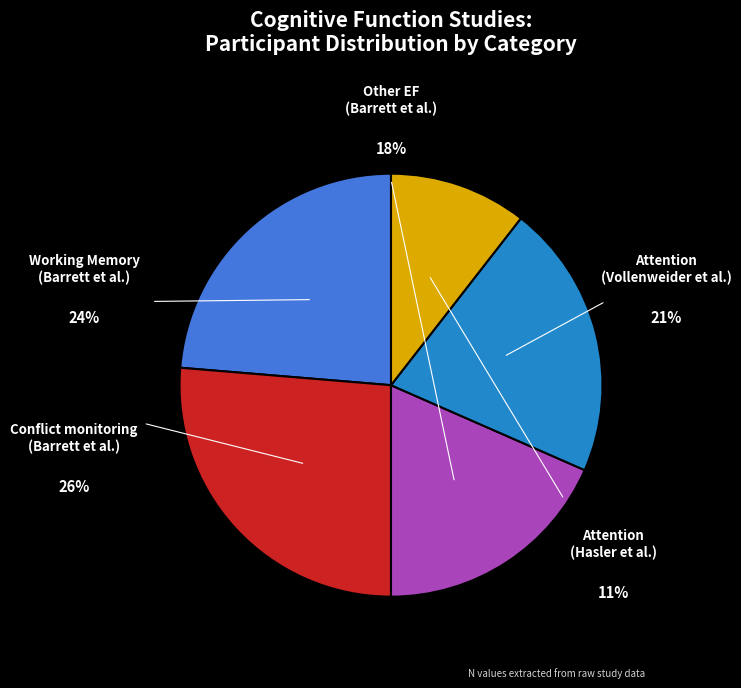

Which slice is the largest?

Conflict monitoring